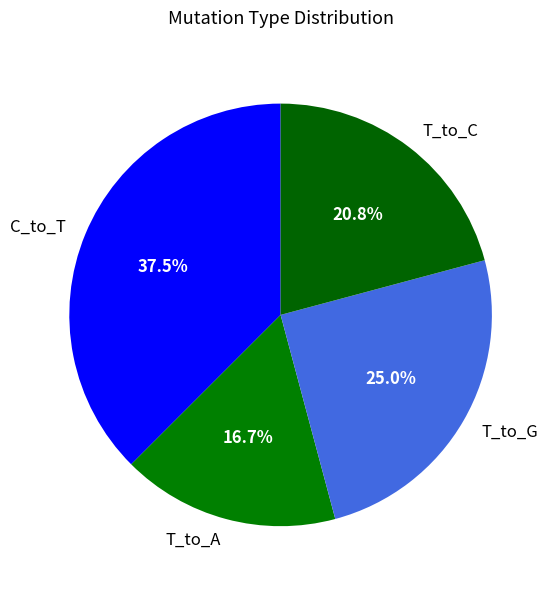

Which category has the biggest portion of the pie?

C_to_T